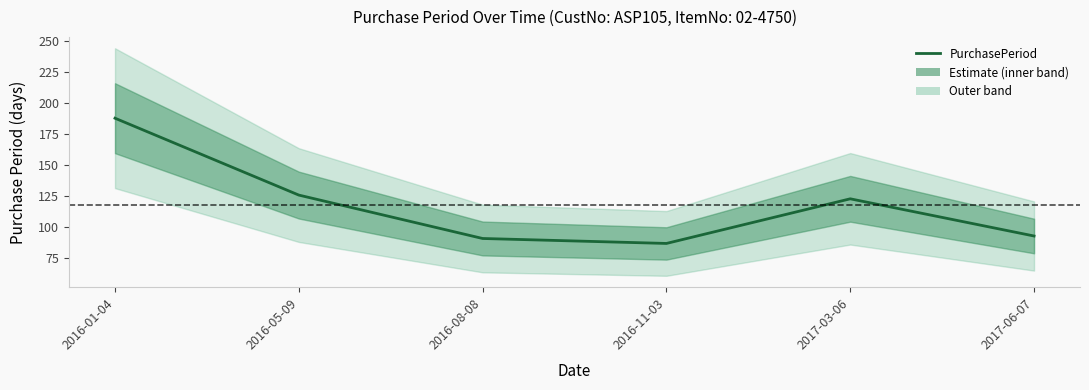

At which category does the data reach its first local peak?

2017-03-06